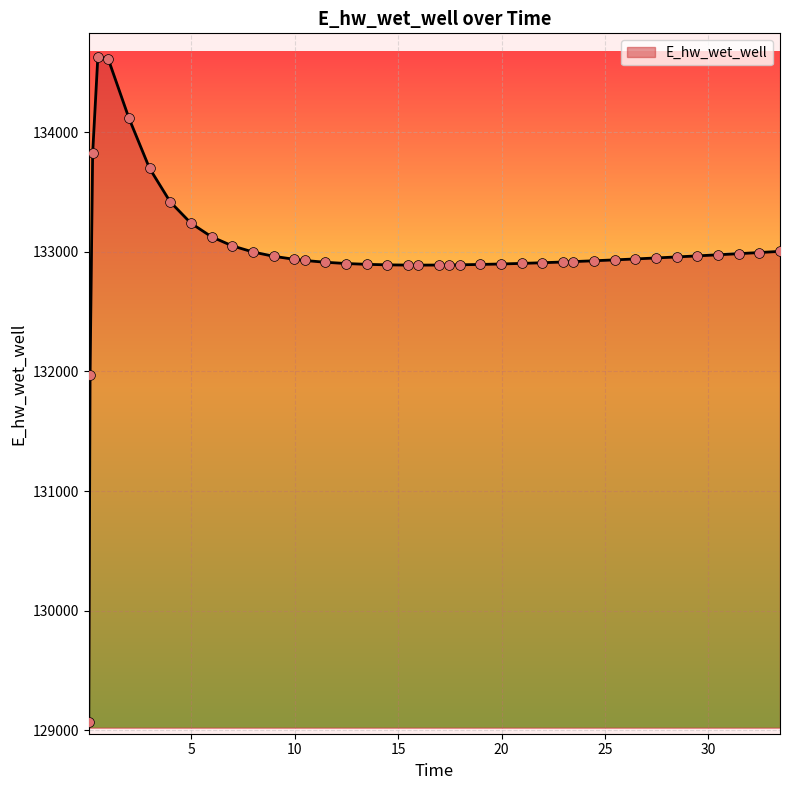

What is the maximum value shown in the chart?

134628.0